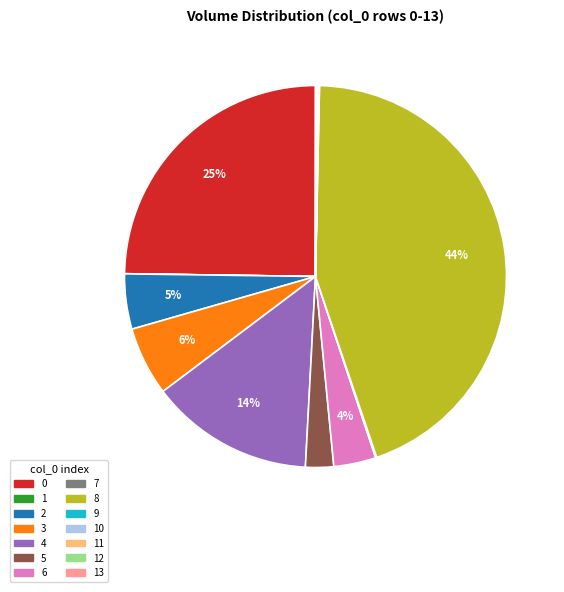

True or false: 3 accounts for 6% of the total.

True